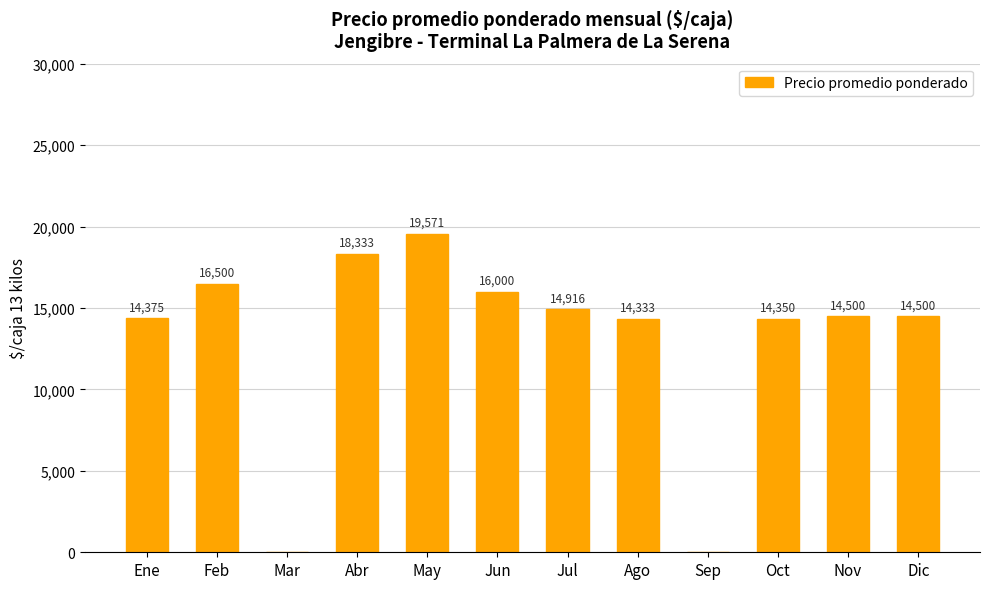

Read the value at Abr.

18333.3